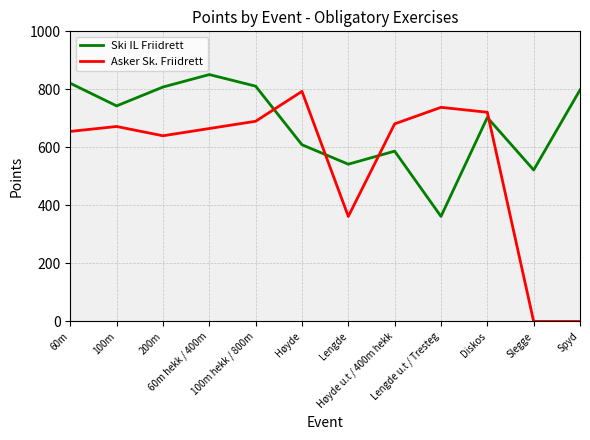

List the series in order of their overall mean, highest first.

Ski IL Friidrett, Asker Sk. Friidrett